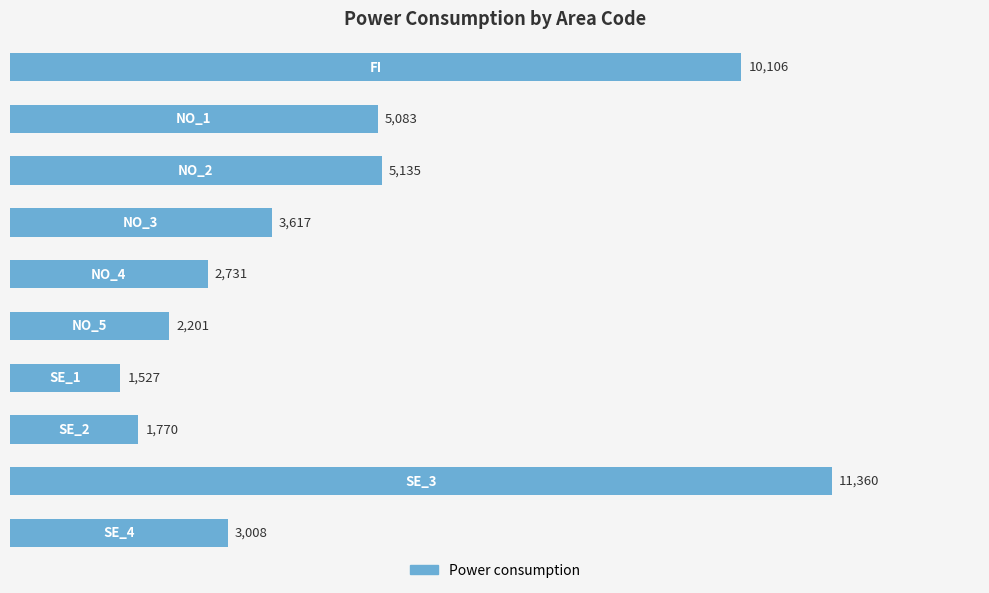

What is the average value?

4654